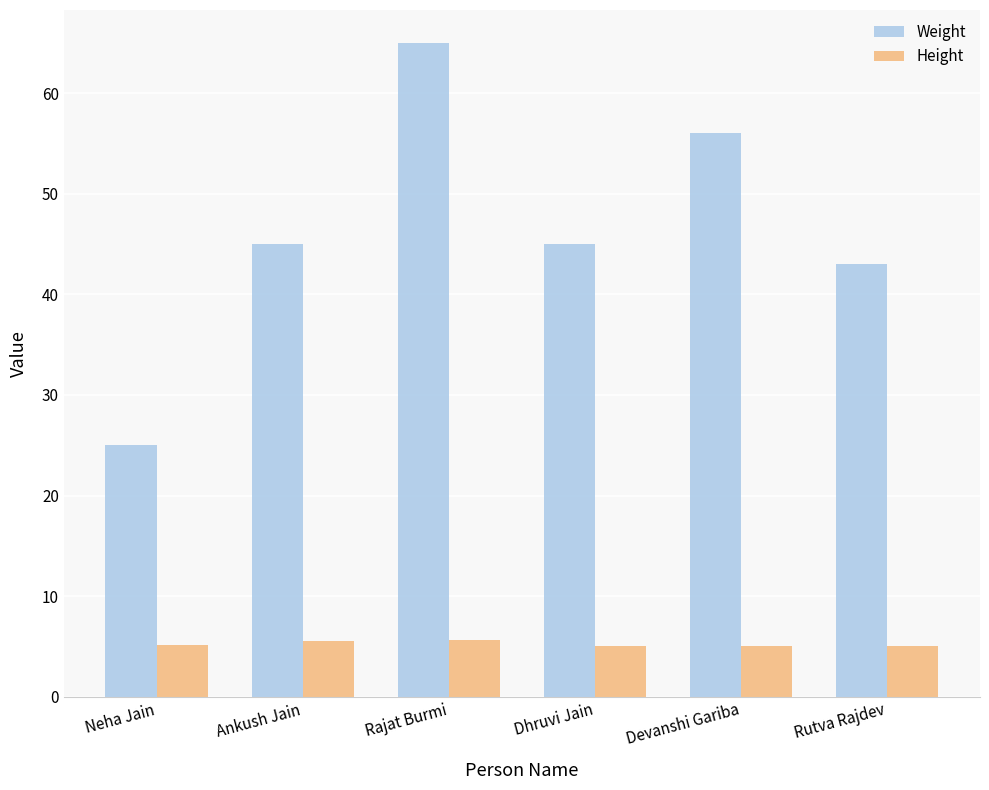

Which label corresponds to the largest value in the chart?

Rajat Burmi